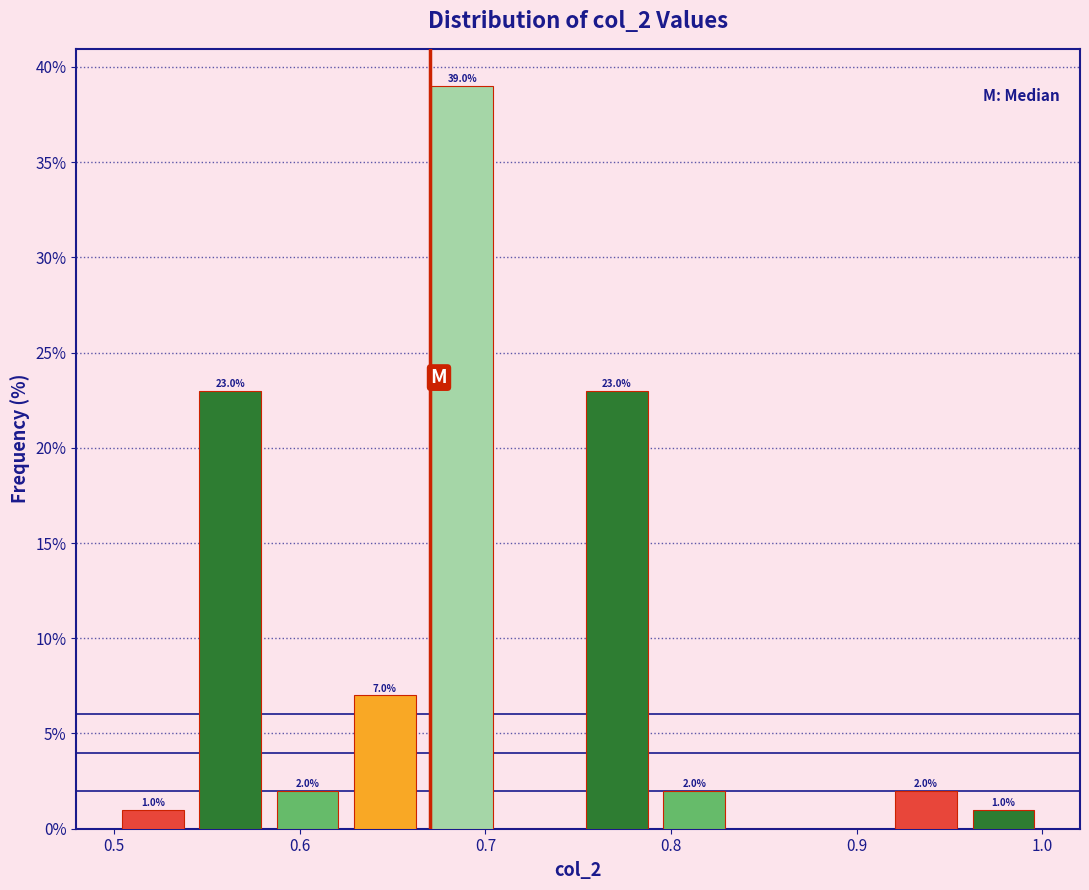

Which range on the x-axis has the tallest bar?

0.67 to 0.71